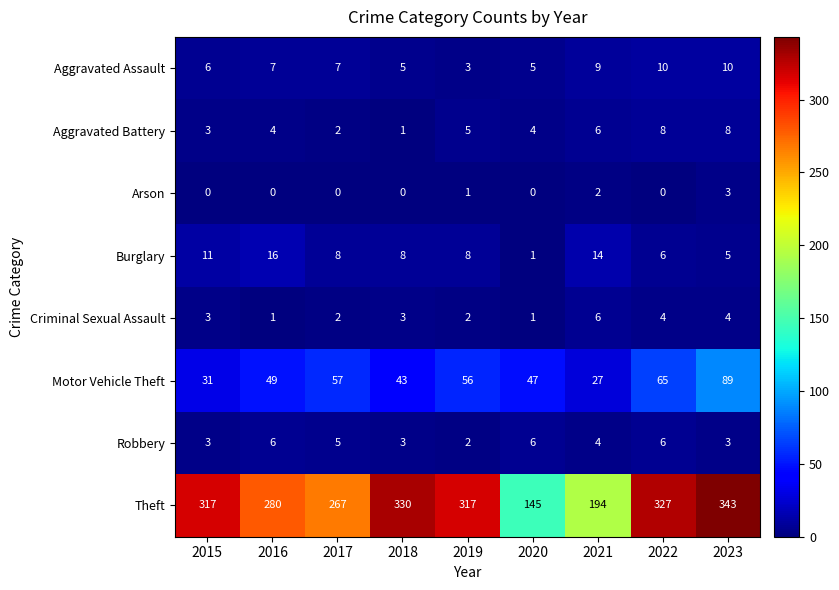

The Motor Vehicle Theft series shows 65 at 2022. True or false?

True